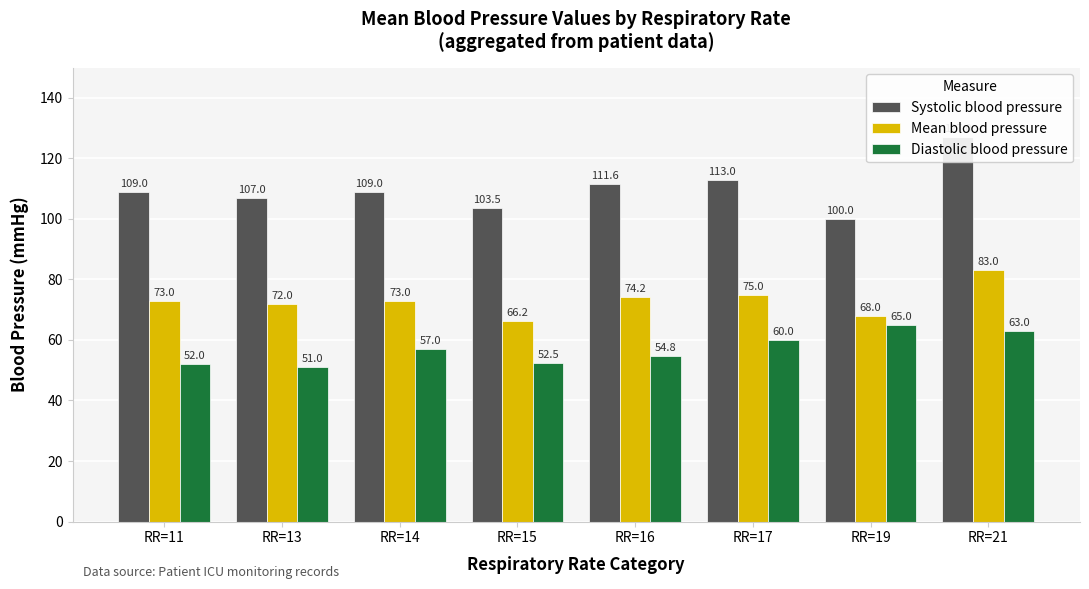

At which category is the sum across all series the highest?

RR=21